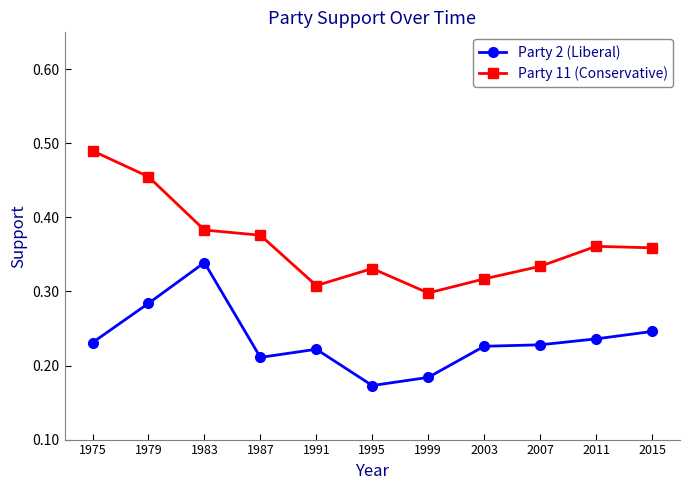

At which category does Party 2 (Liberal) reach its first local peak?

1983